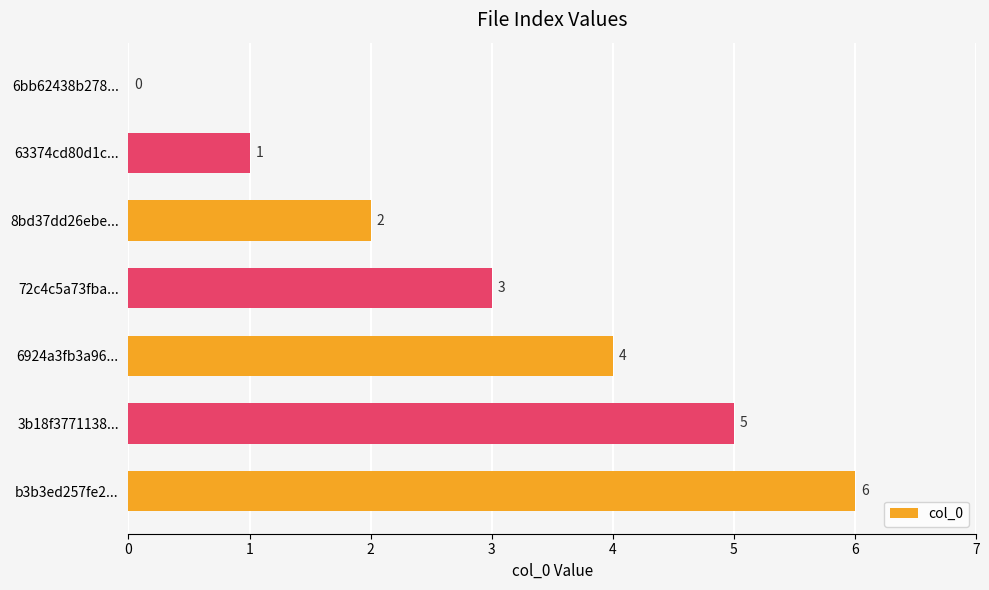

Is it true that the value at 72c4c5a73fba... is 5?

False